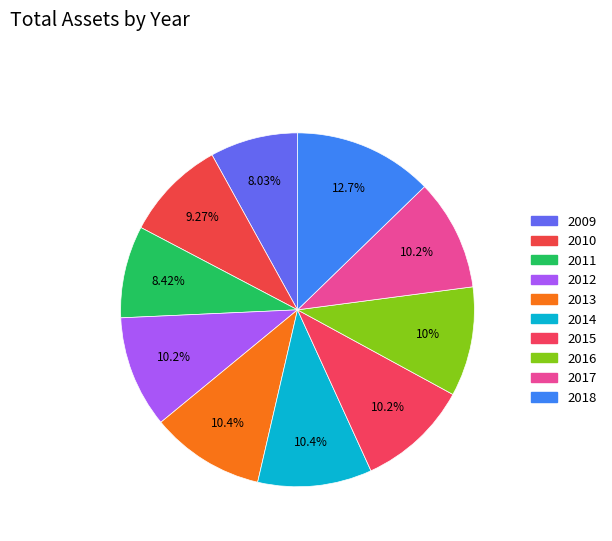

To the nearest percent, what is the average slice percentage?

10%